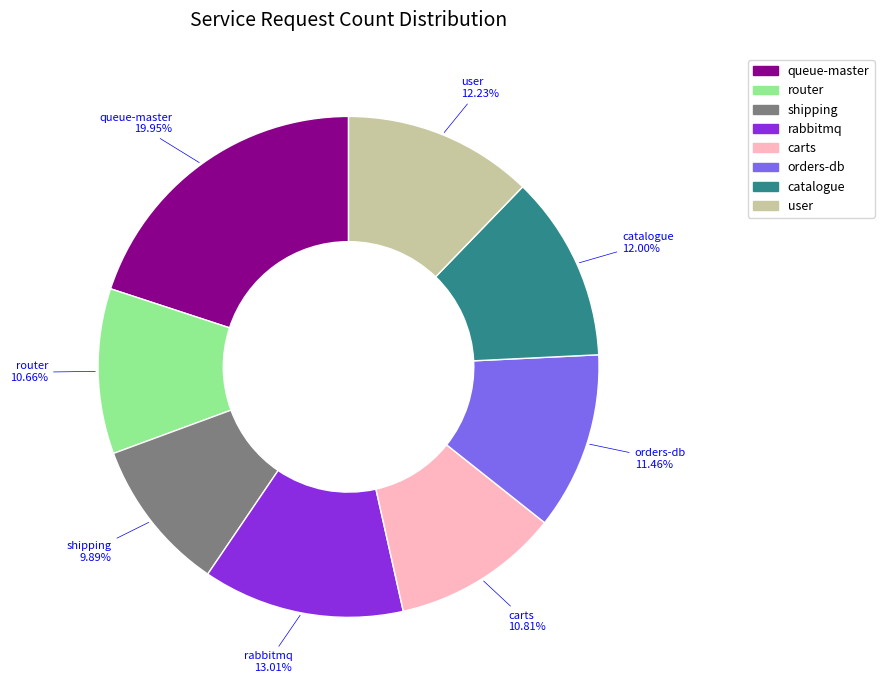

Does any single category account for the majority?

No